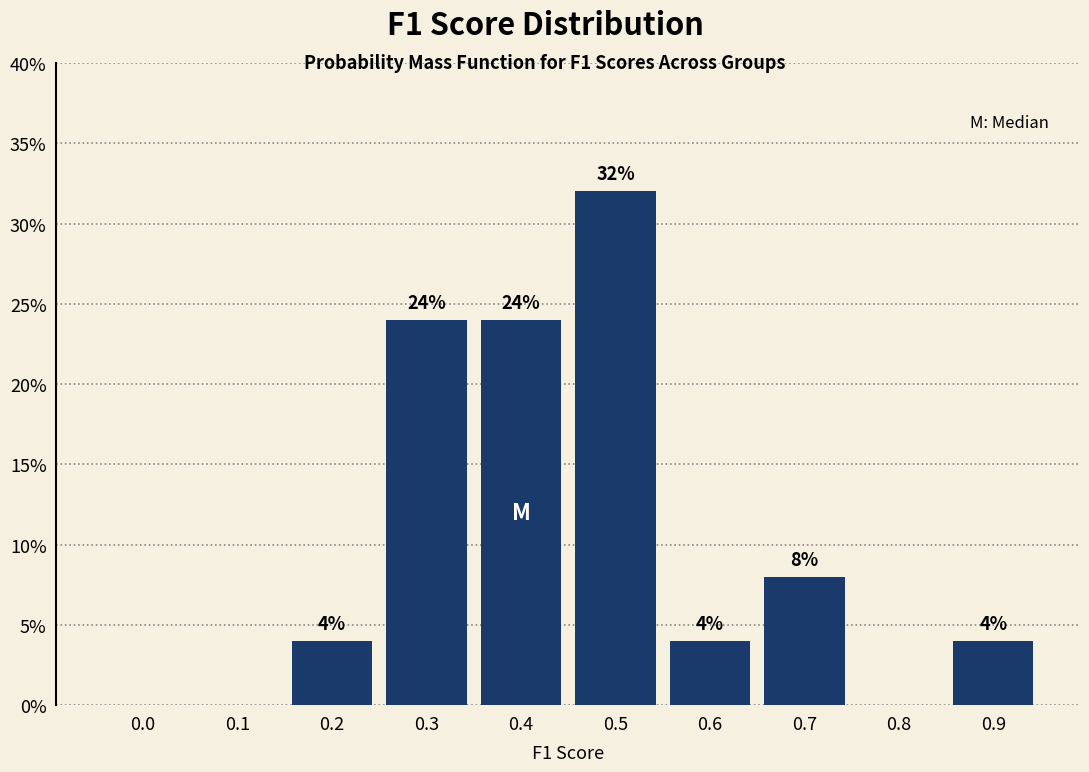

Reading left to right, list all the values displayed in this chart.

0.0=0	0.1=0	0.2=4	0.3=24	0.4=24	0.5=32	0.6=4	0.7=8	0.8=0	0.9=4